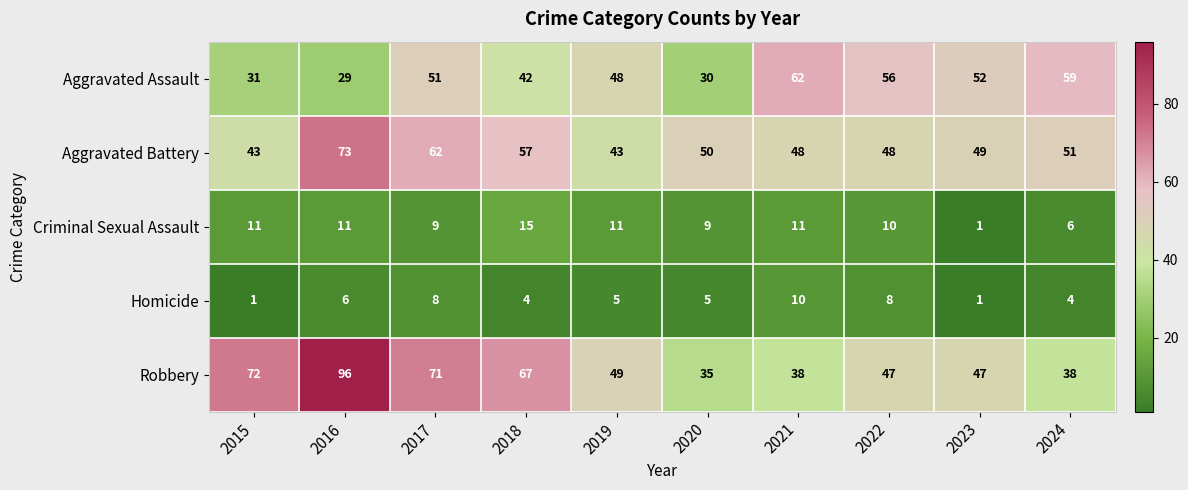

At how many categories does at least one series exceed 64?

4